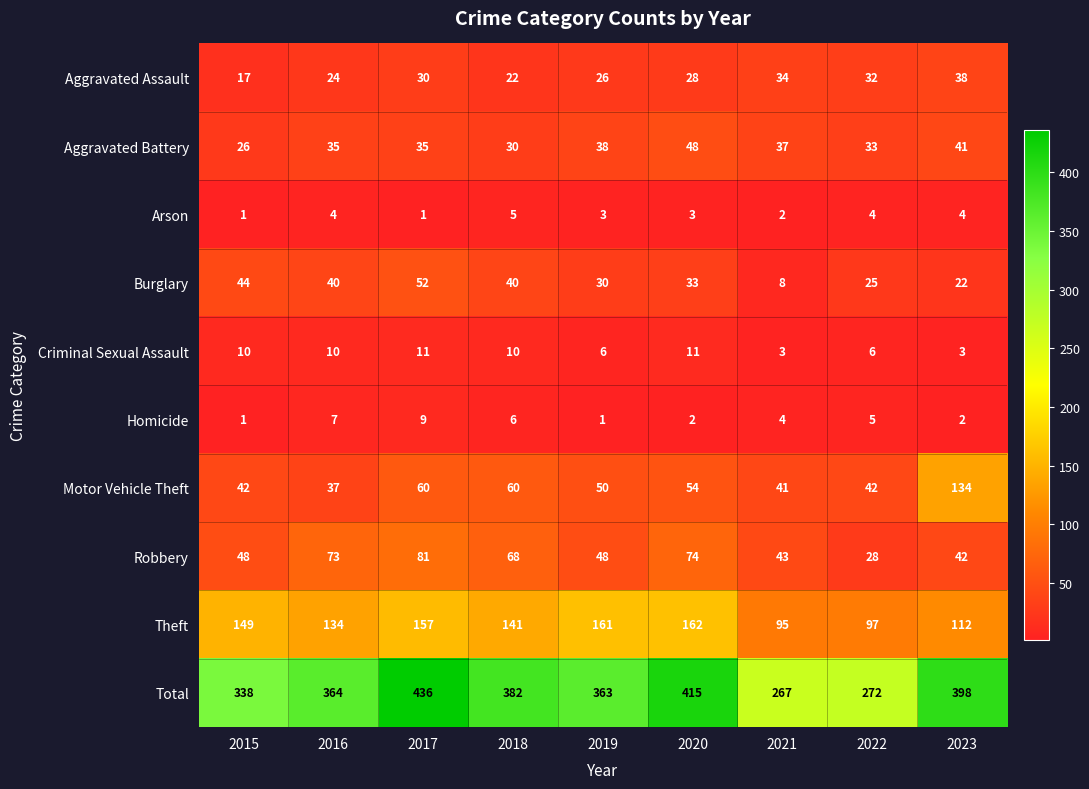

Which series has the widest spread of values?

Total